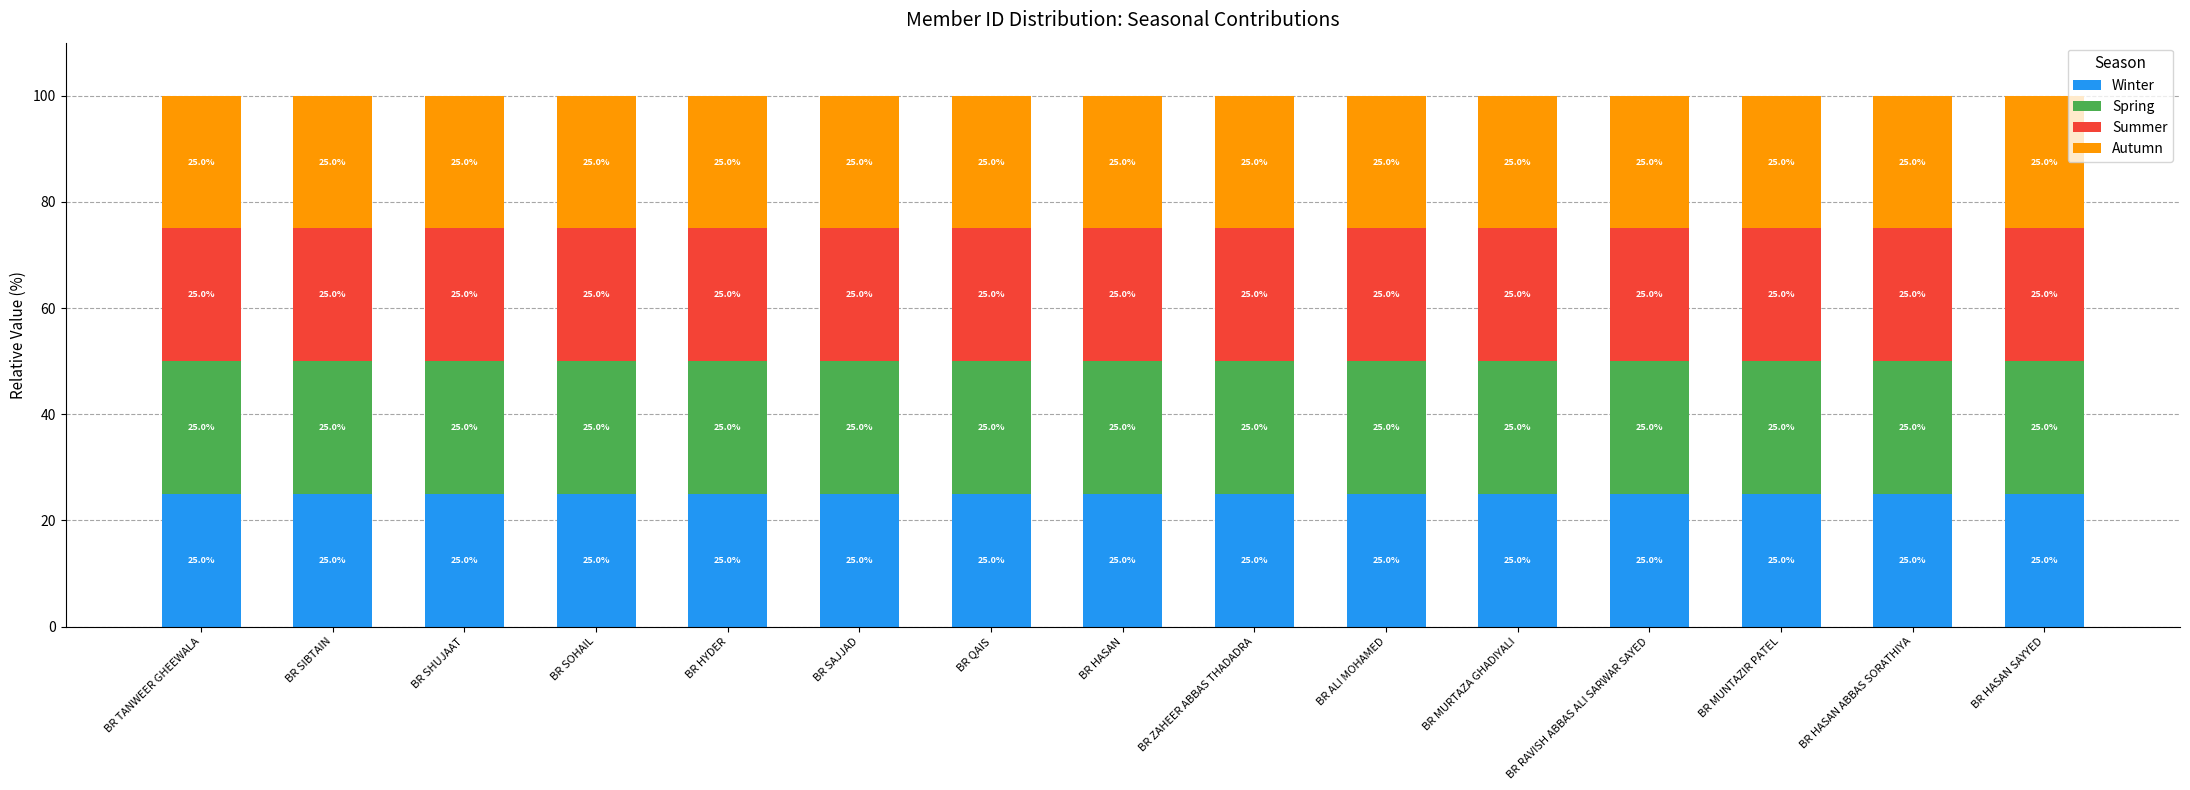

How many bars are there in total?

60